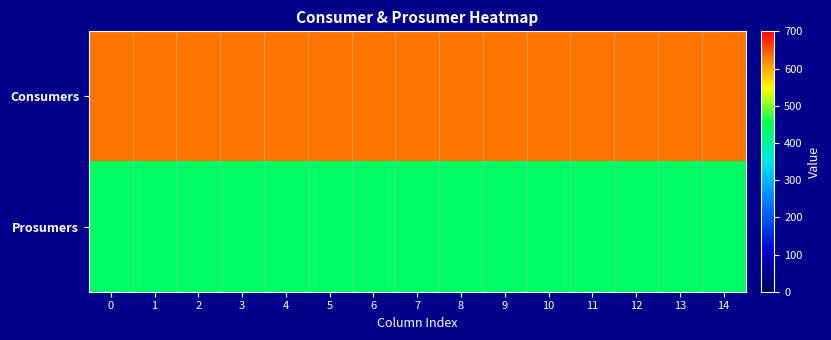

Rank the series at 1 from lowest to highest value.

Prosumers, Consumers